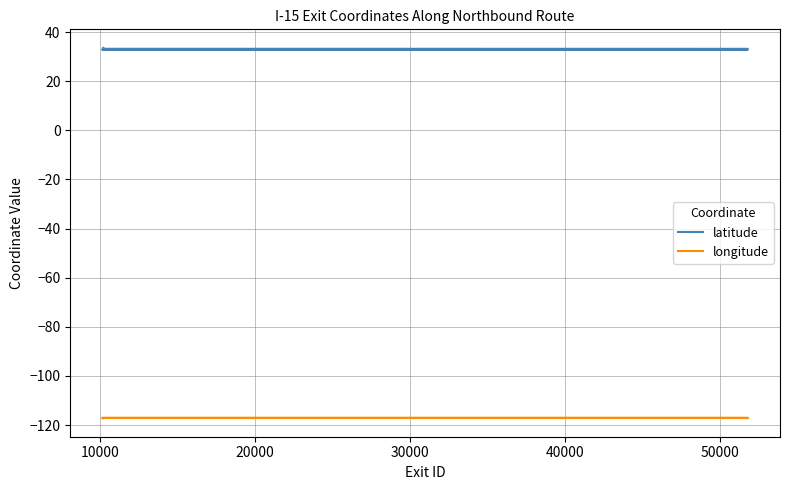

True or false: longitude and latitude cross at least once.

False